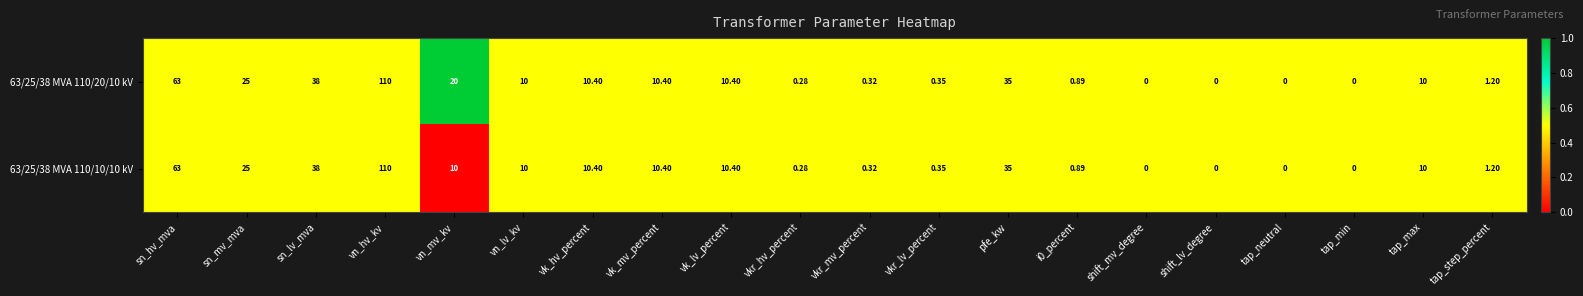

Which category has the highest value across all series?

vn_hv_kv